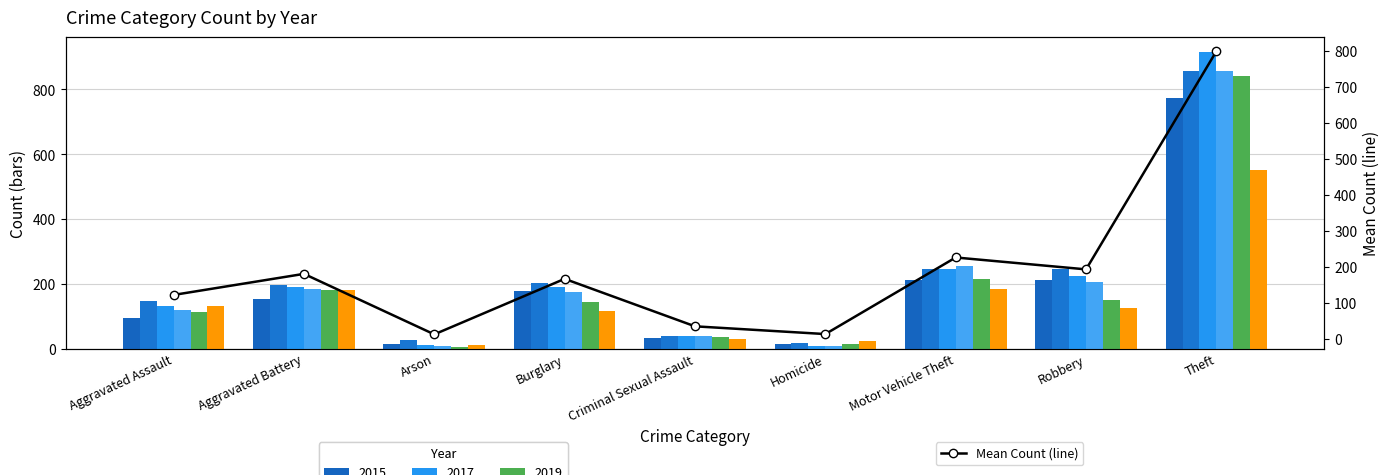

Rank the categories by value from lowest to highest.

Arson, Homicide, Criminal Sexual Assault, Aggravated Assault, Burglary, Aggravated Battery, Robbery, Motor Vehicle Theft, Theft